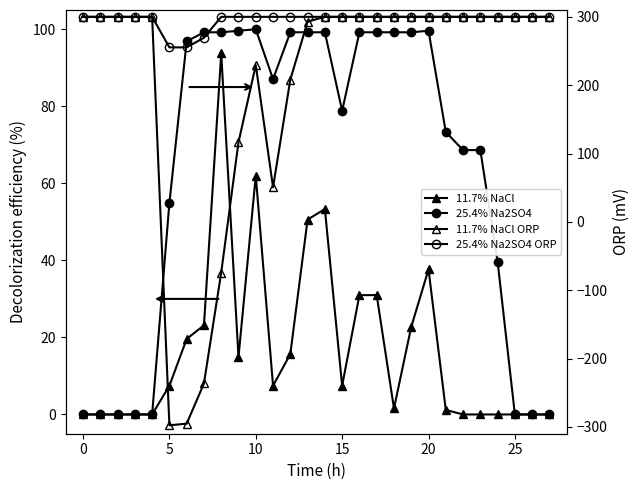

List the series in order of their peak value, highest first.

11.7% NaCl ORP, 25.4% Na2SO4 ORP, 25.4% Na2SO4, 11.7% NaCl